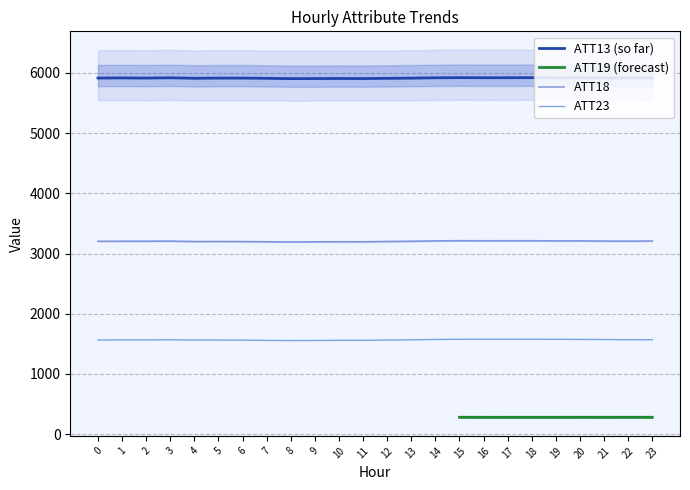

What is the difference between the maximum and second lowest values in the ATT23 series?

20.4